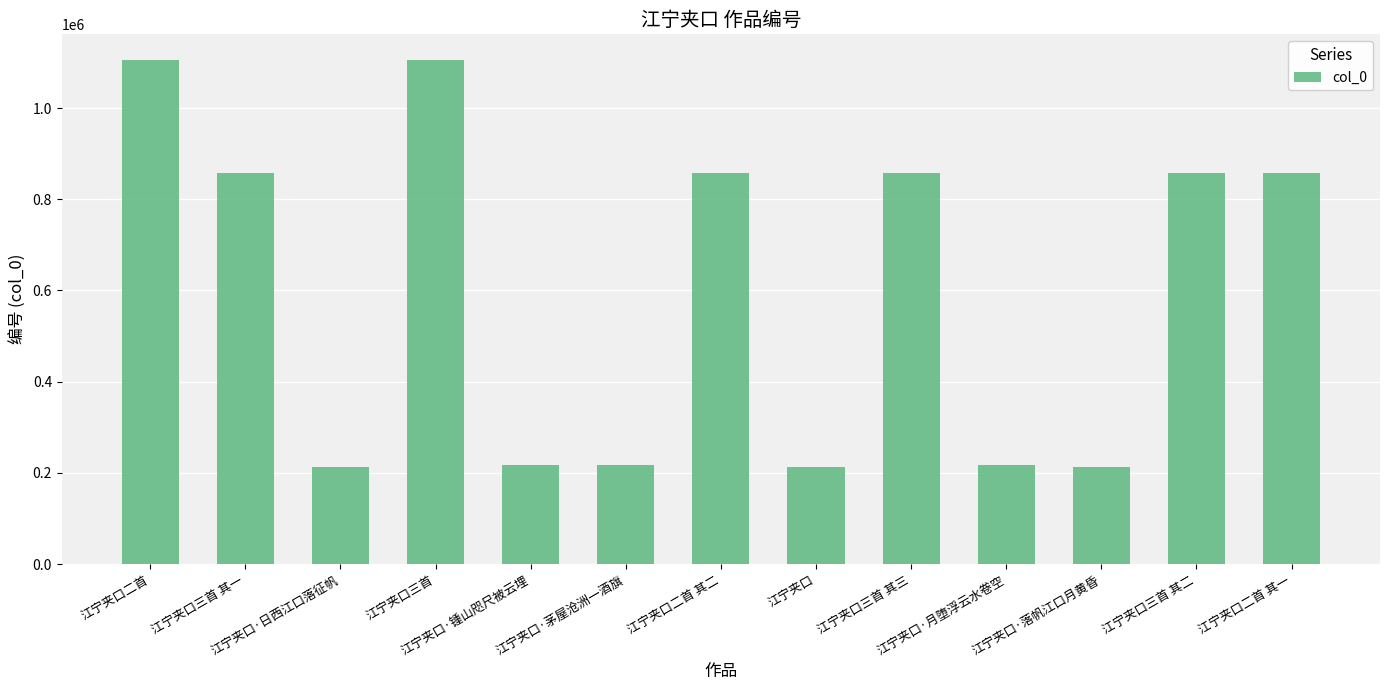

What is the difference between the second highest and minimum values?

892353